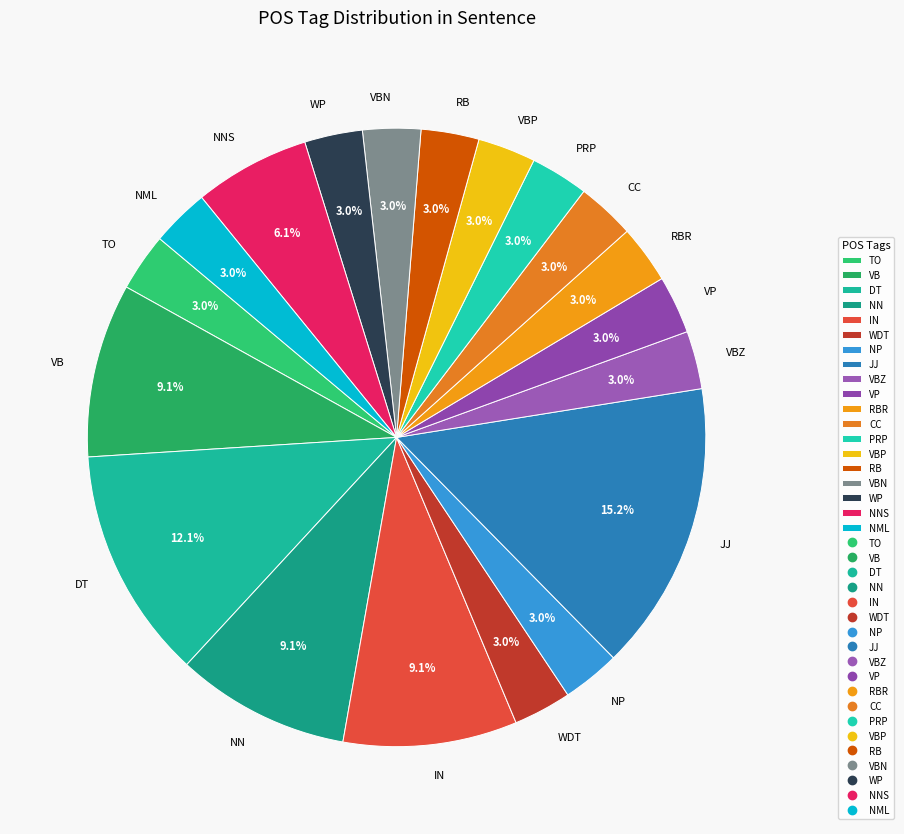

Does any single category account for the majority?

No